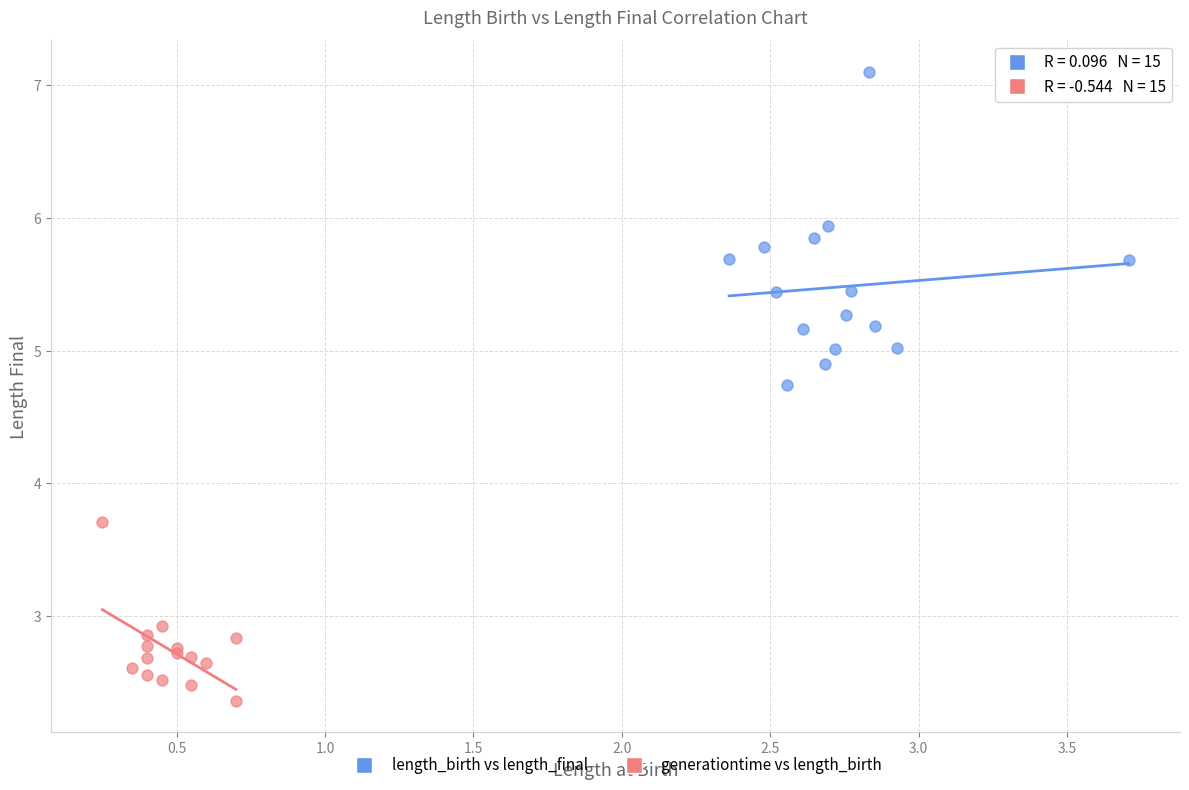

Which series contains the lowest Y value?

generationtime vs length_birth